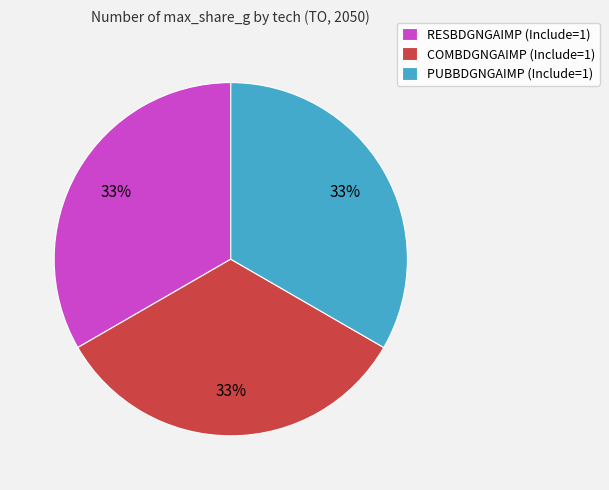

Combined, do PUBBDGNGAIMP (Include=1) and RESBDGNGAIMP (Include=1) account for over 50%?

Yes